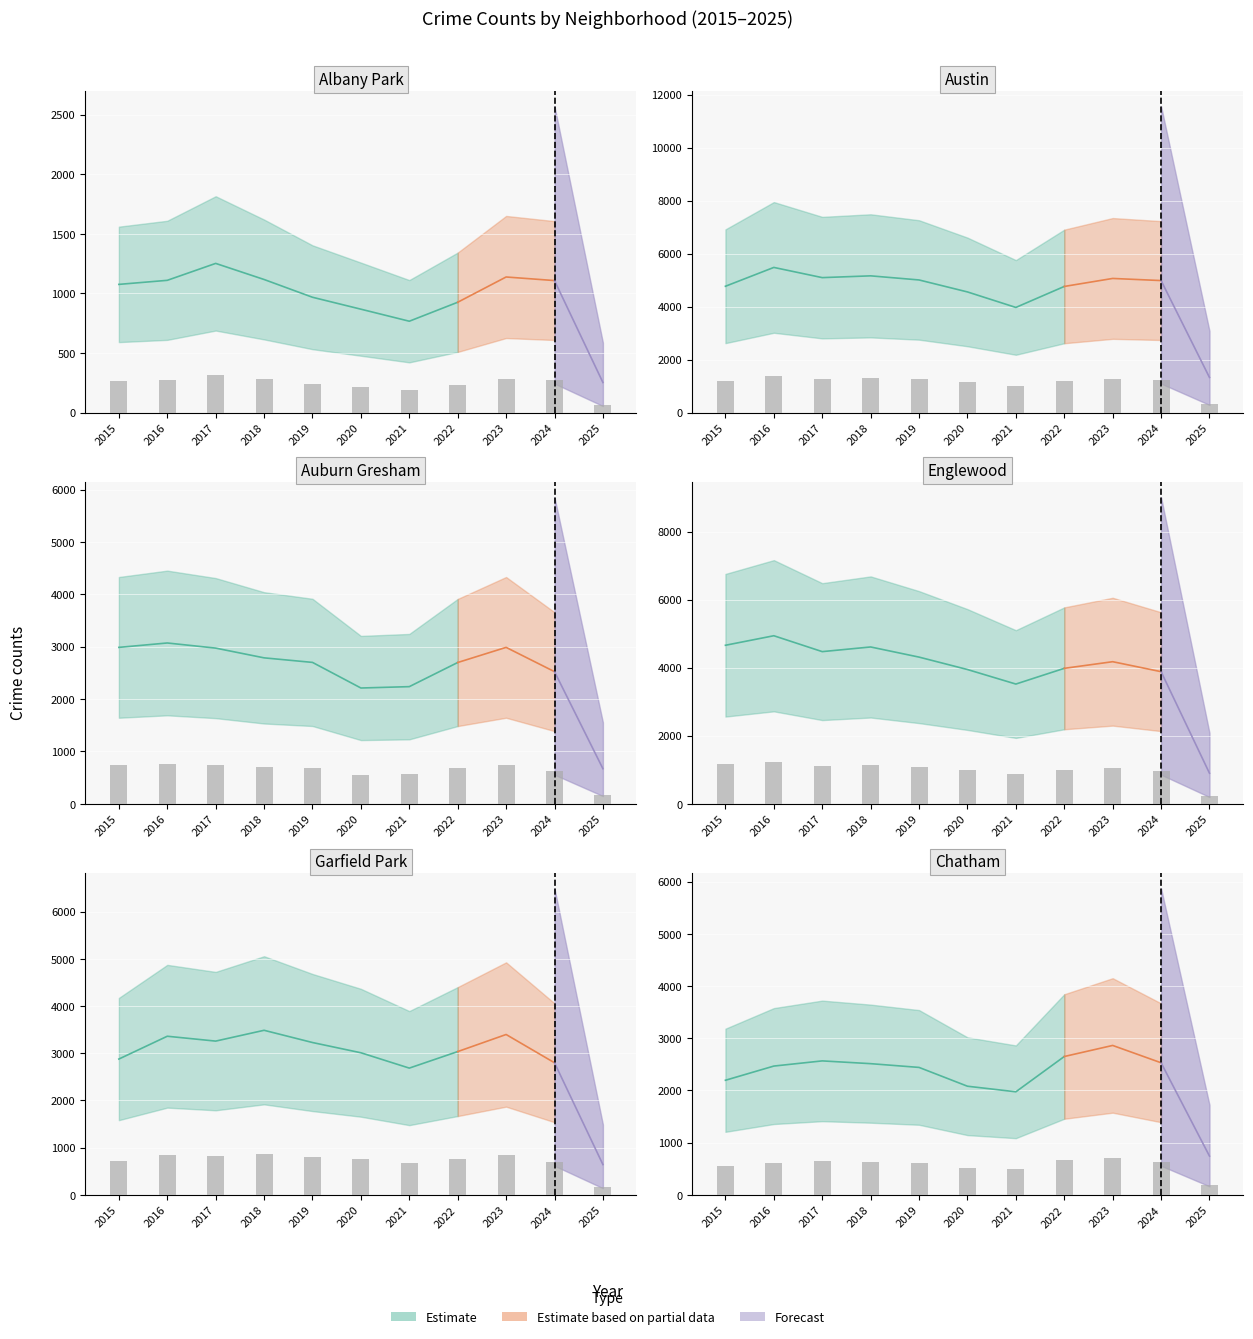

At which label does Chatham reach its minimum?

2025